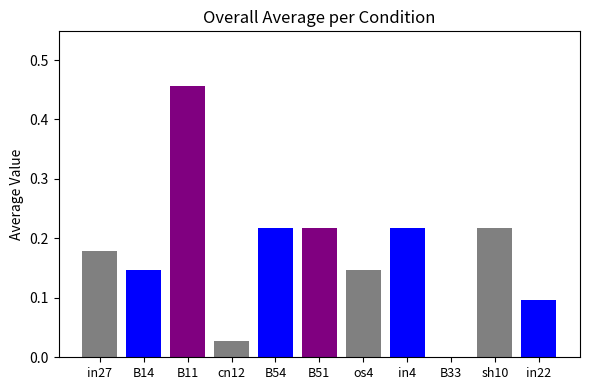

Which has a higher value, B11 or B14?

B11